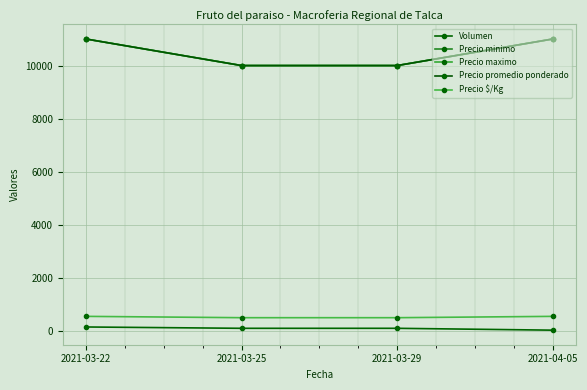

What is the label of the 2nd point from the left?

2021-03-25